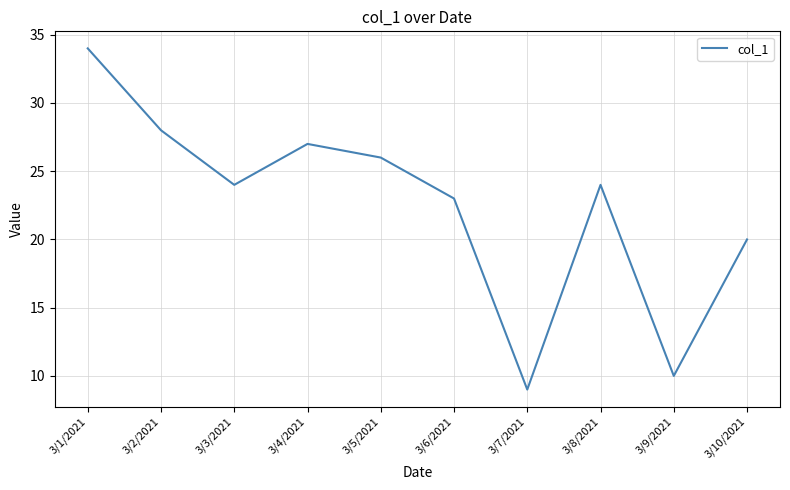

What is the ratio of the value at 3/2/2021 to the value at 3/7/2021?

3.1